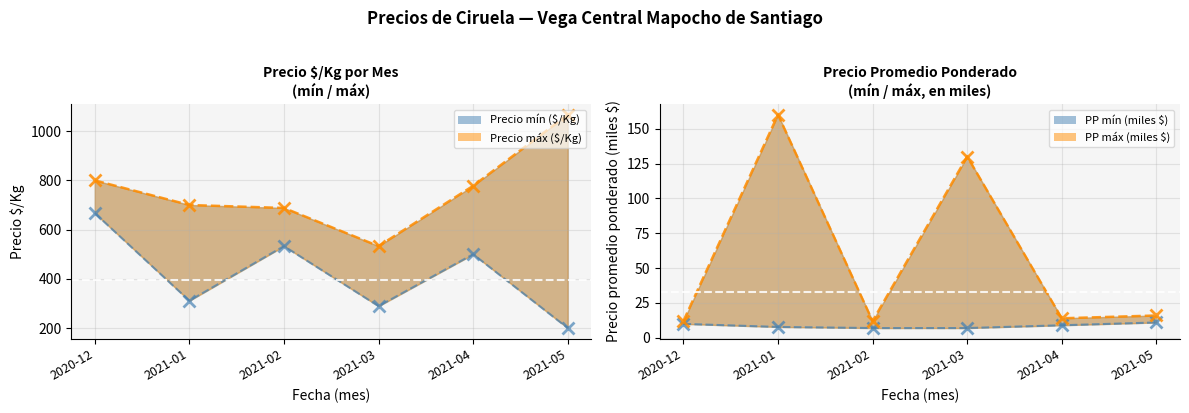

Which has a higher value, 2020-12 or 2021-02?

2020-12